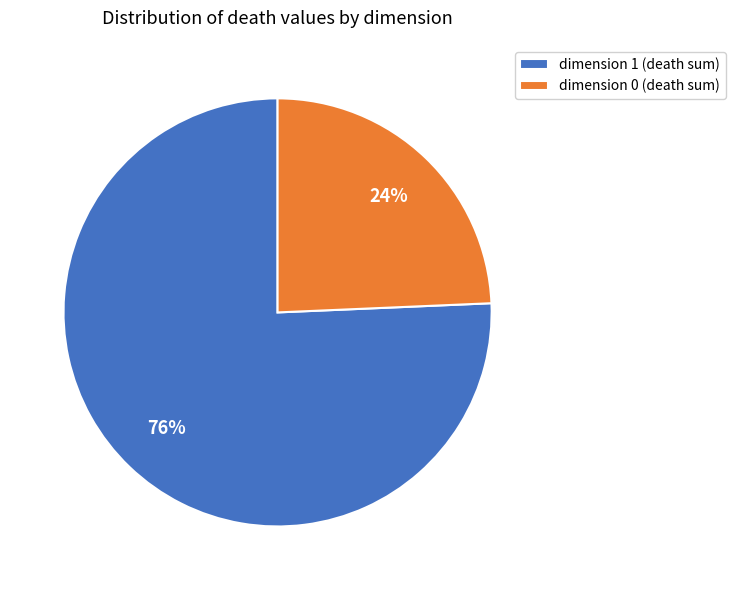

Is it true that dimension 1 (death sum) is 76% of the pie?

True